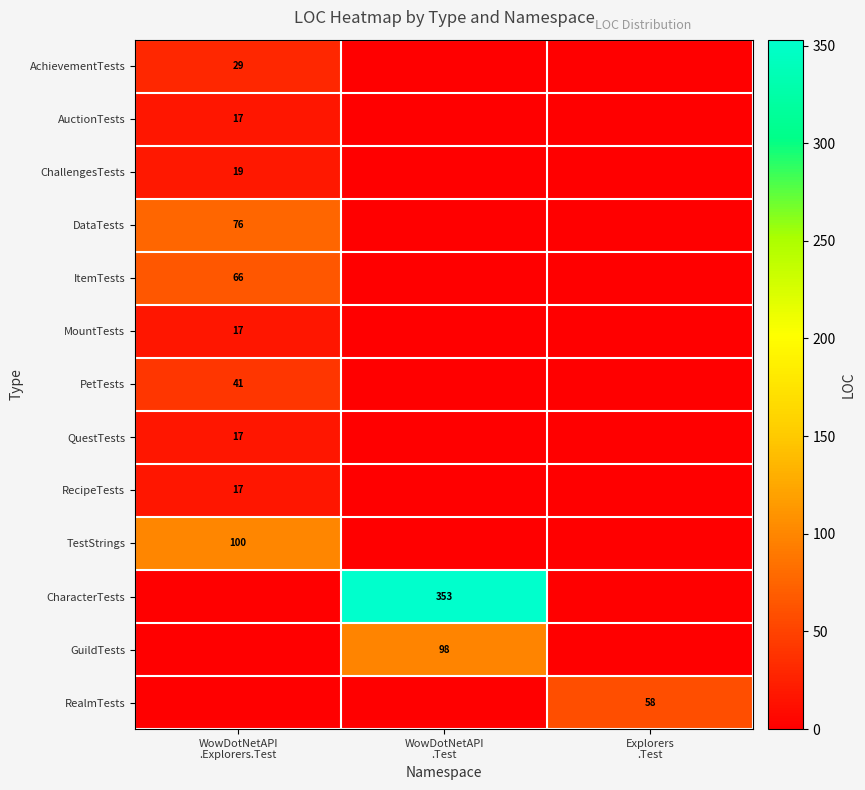

What is the total value across all series at Explorers
.Test?

58